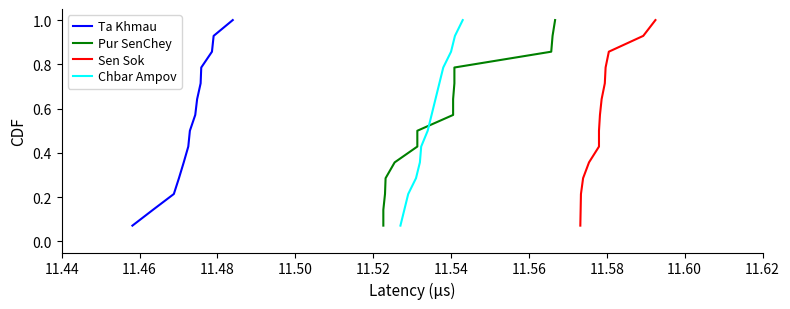

What is the highest value of the Ta Khmau series?

1.0